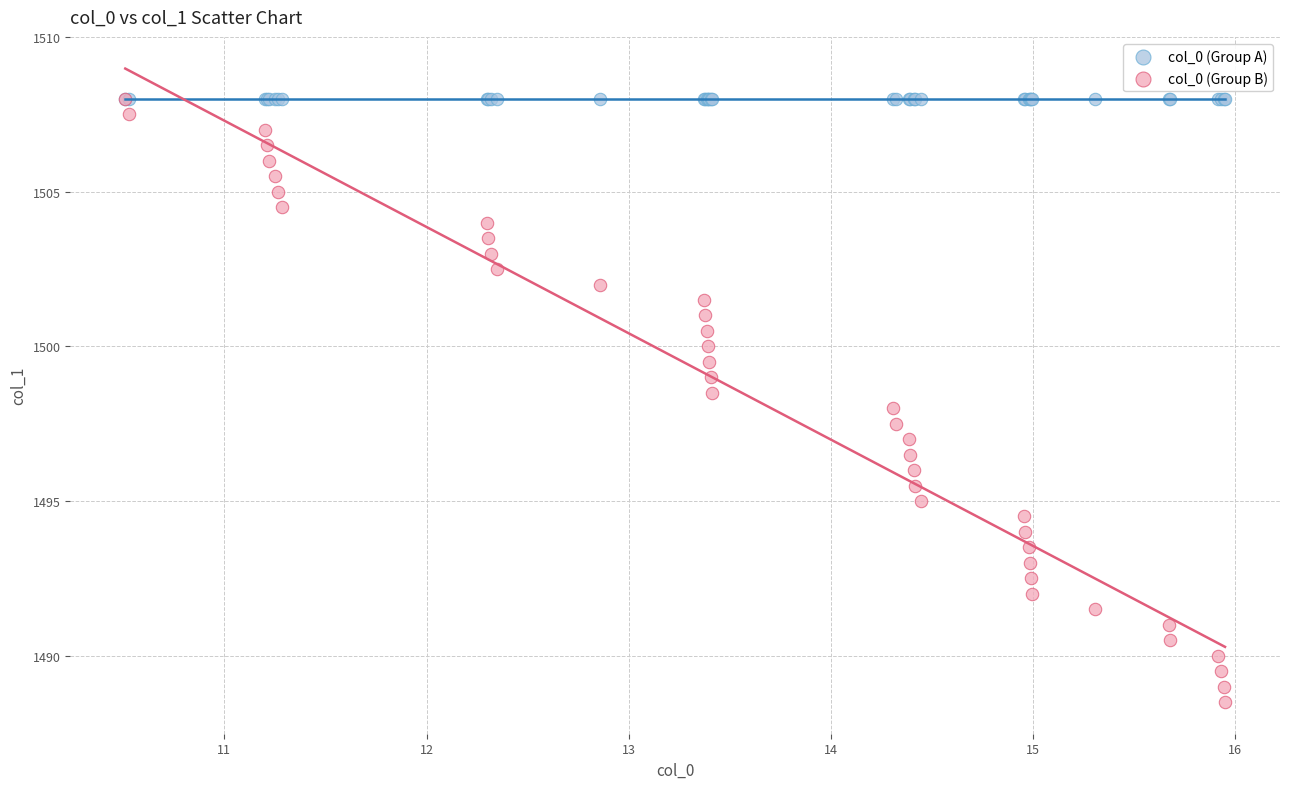

Which series contains the lowest Y value?

col_0 (Group B)